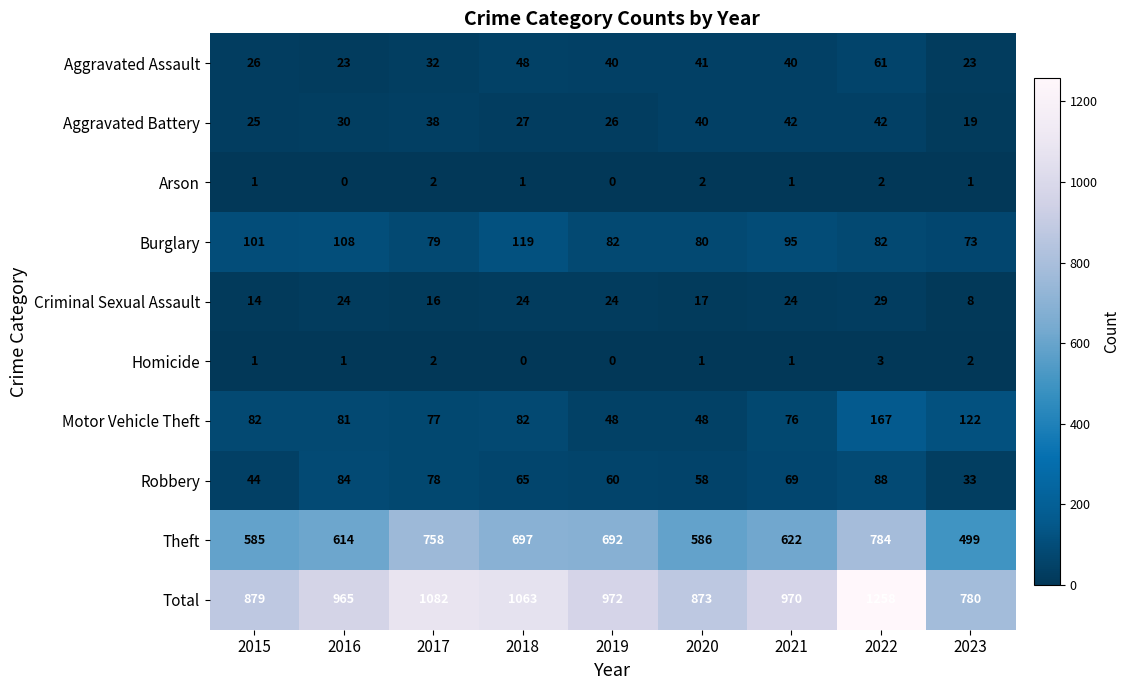

At how many categories does at least one series exceed 632?

9